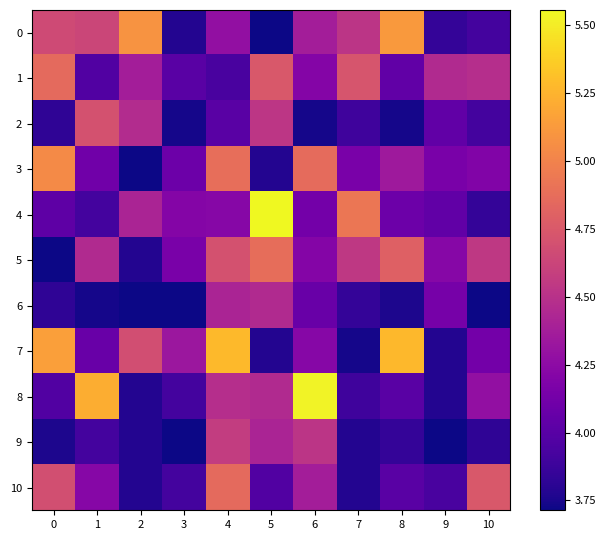

Reading right to left, extract all data points from this chart.

row_0: 3.9	3.9	5.1	4.5	4.4	3.7	4.3	3.8	5.1	4.6	4.7
row_1: 4.5	4.5	4.0	4.7	4.2	4.7	3.9	4.0	4.4	4.0	4.9
row_2: 3.9	4.0	3.7	3.9	3.7	4.5	4.0	3.7	4.5	4.7	3.8
row_3: 4.2	4.2	4.3	4.2	4.9	3.8	4.9	4.1	3.7	4.1	5.0
row_4: 3.9	4.0	4.1	4.9	4.1	5.6	4.2	4.2	4.4	3.9	4.0
row_5: 4.5	4.2	4.8	4.5	4.2	4.9	4.7	4.2	3.8	4.5	3.7
row_6: 3.7	4.1	3.8	3.9	4.1	4.5	4.4	3.7	3.7	3.7	3.8
row_7: 4.1	3.8	5.3	3.7	4.2	3.8	5.3	4.3	4.7	4.1	5.1
row_8: 4.3	3.8	4.0	3.9	5.5	4.5	4.5	3.9	3.8	5.2	4.0
row_9: 3.8	3.7	3.9	3.8	4.5	4.4	4.6	3.7	3.8	3.9	3.8
row_10: 4.7	3.9	4.0	3.8	4.4	4.0	4.9	3.9	3.8	4.2	4.7